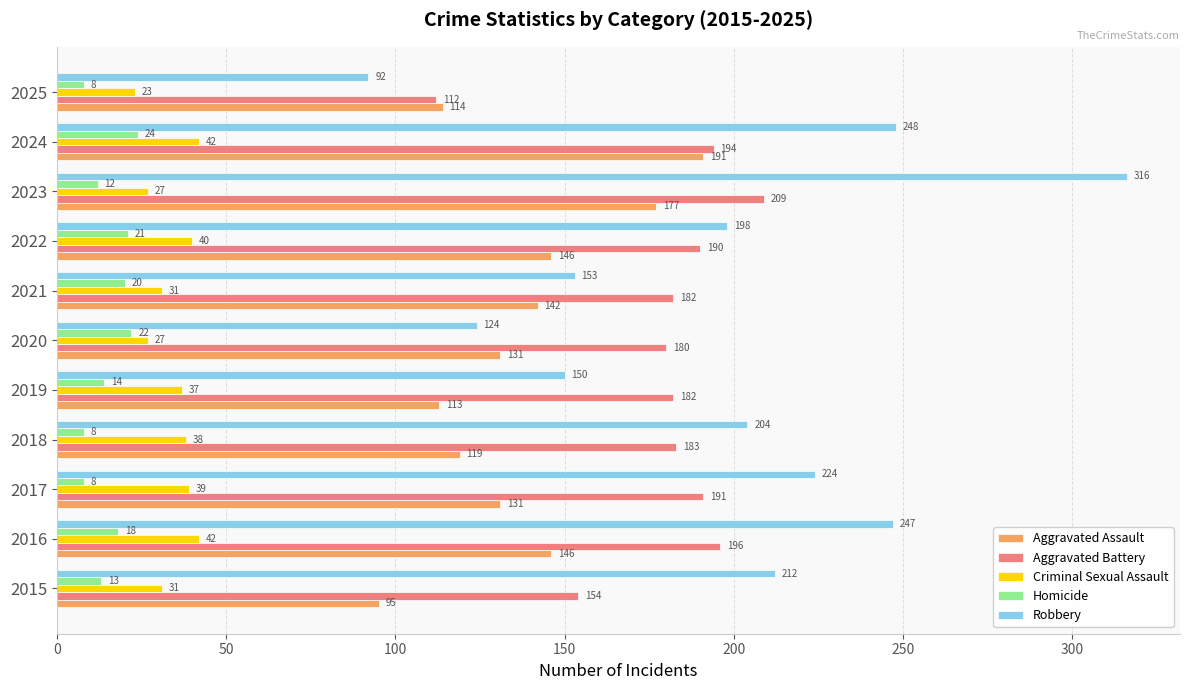

How many distinct data groups are displayed?

5